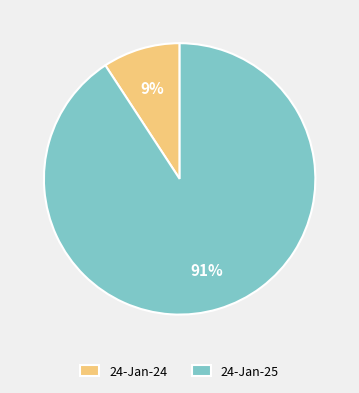

To the nearest percent, what percentage of the pie is 24-Jan-25?

91%